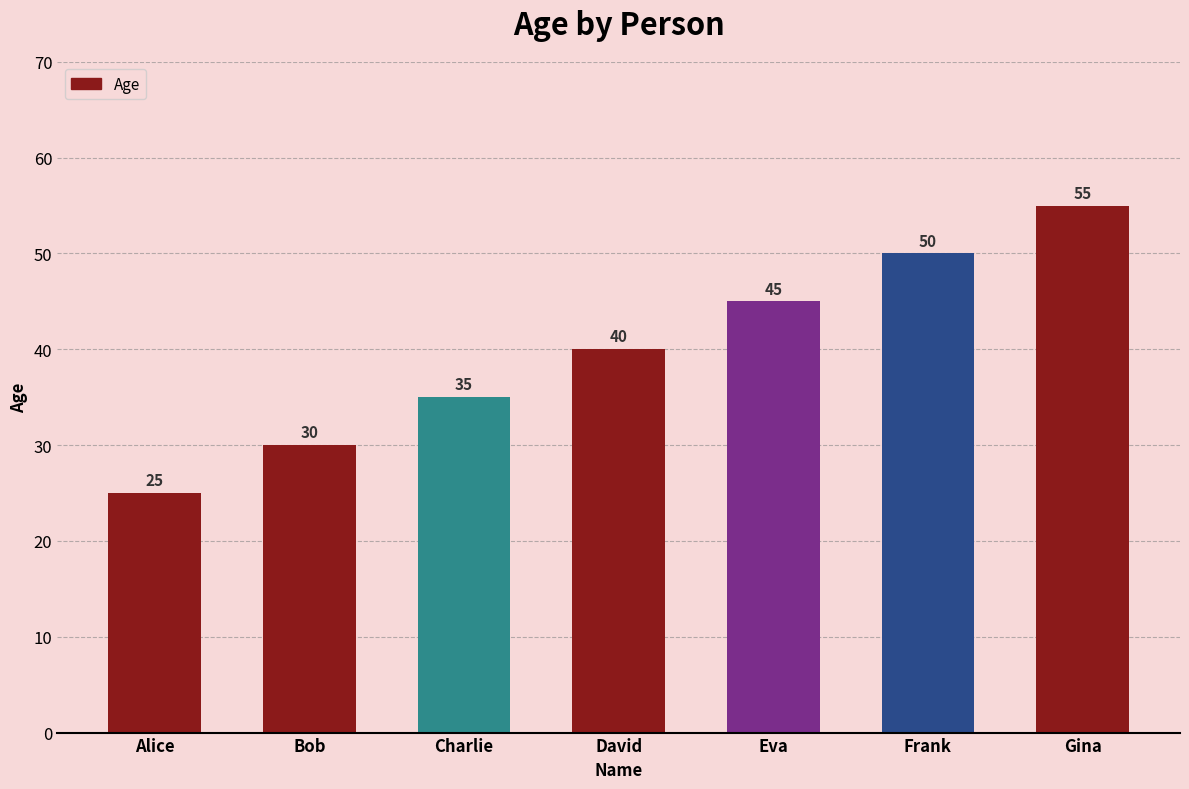

Where is the data nearest to the value 40?

David